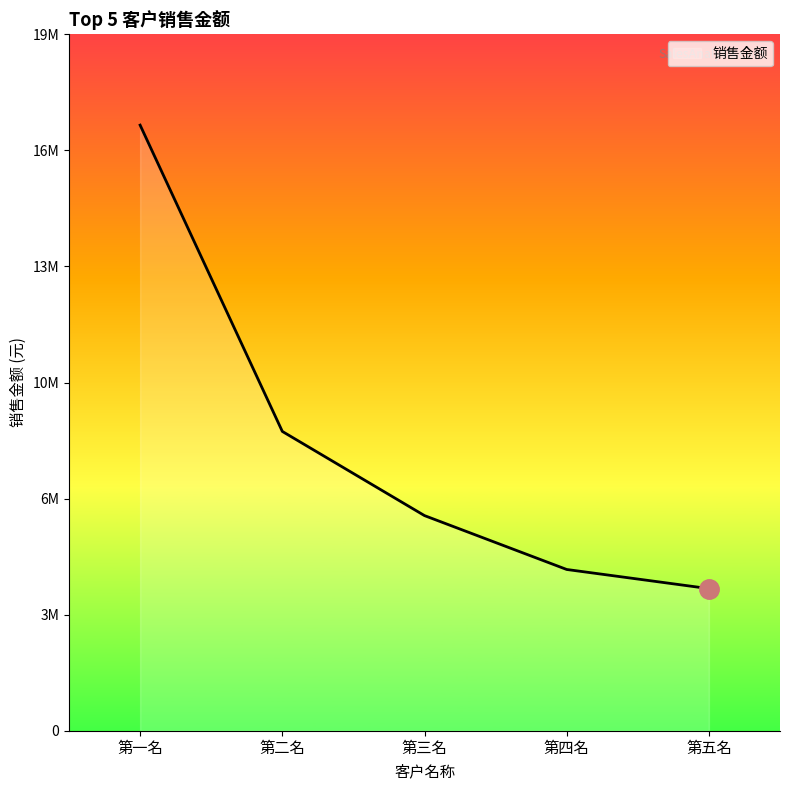

What value does the data have at 第二名?

8190485.9